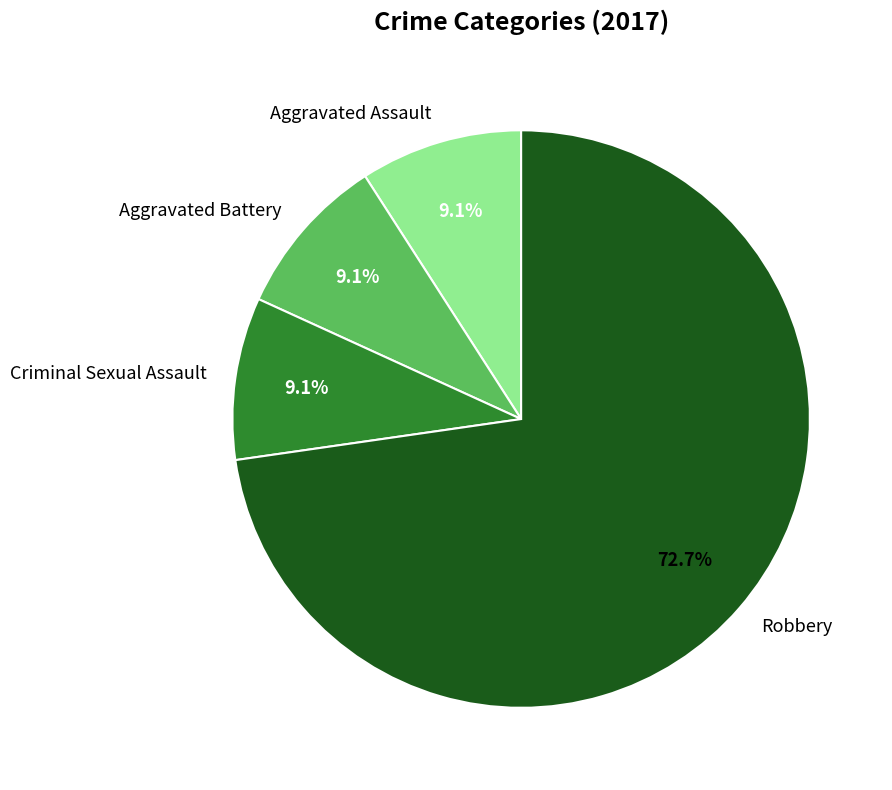

The Robbery slice represents 67% of the pie. True or false?

False